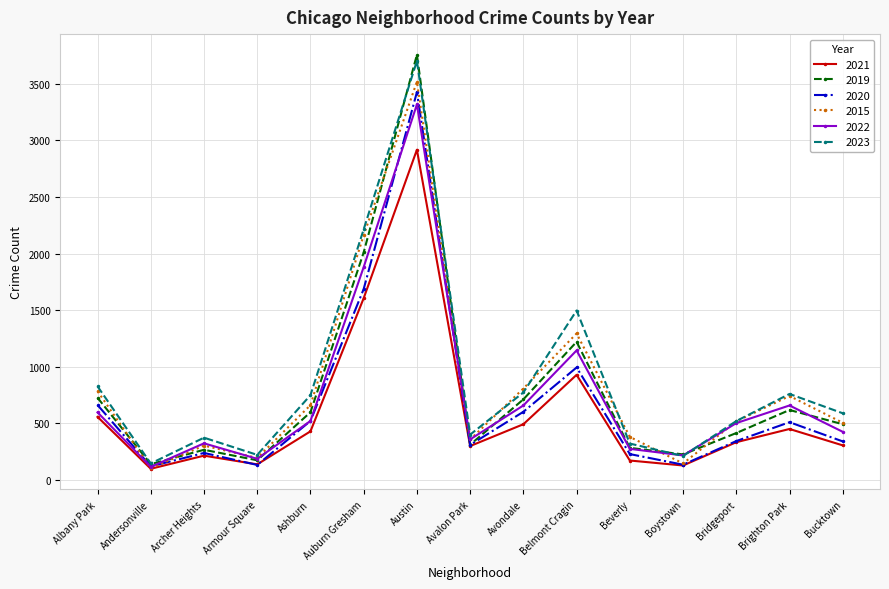

Which series has the largest range (max minus min)?

2019